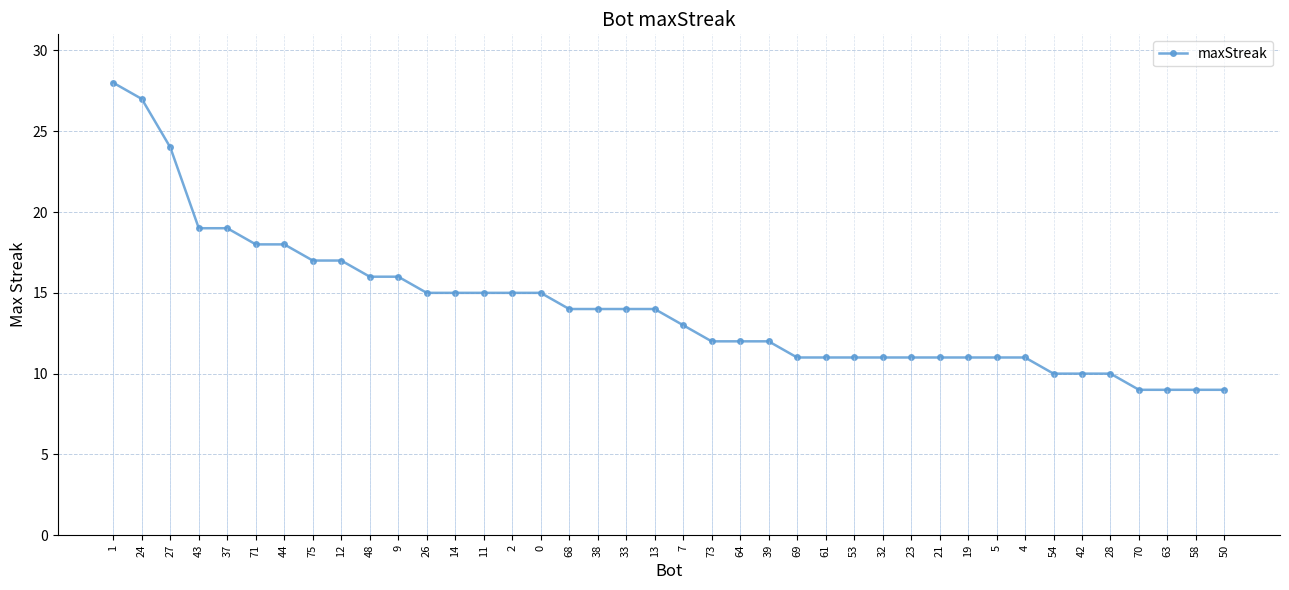

List the labels in order of value, largest first.

1, 24, 27, 43, 37, 71, 44, 75, 12, 48, 9, 26, 14, 11, 2, 0, 68, 38, 33, 13, 7, 73, 64, 39, 69, 61, 53, 32, 23, 21, 19, 5, 4, 54, 42, 28, 70, 63, 58, 50